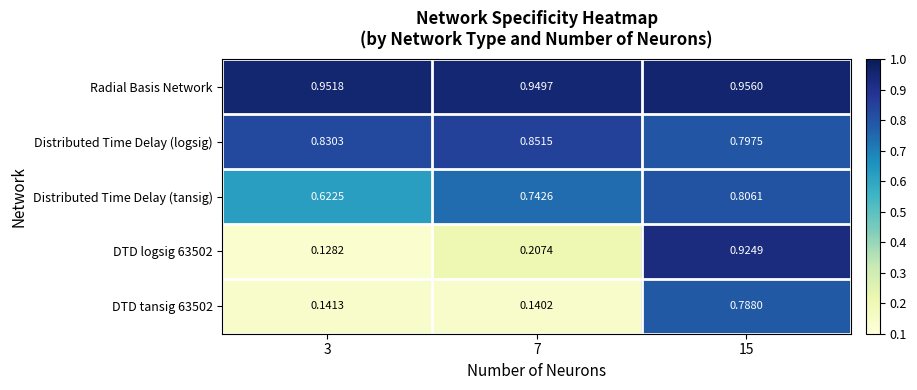

Which series has the widest spread of values?

DTD logsig 63502